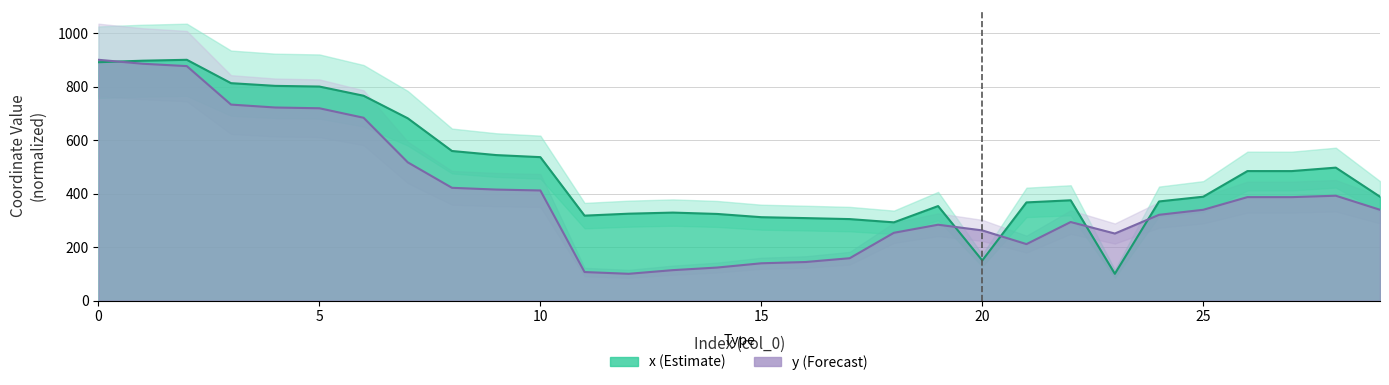

Which category has the lowest value in the x series?

23